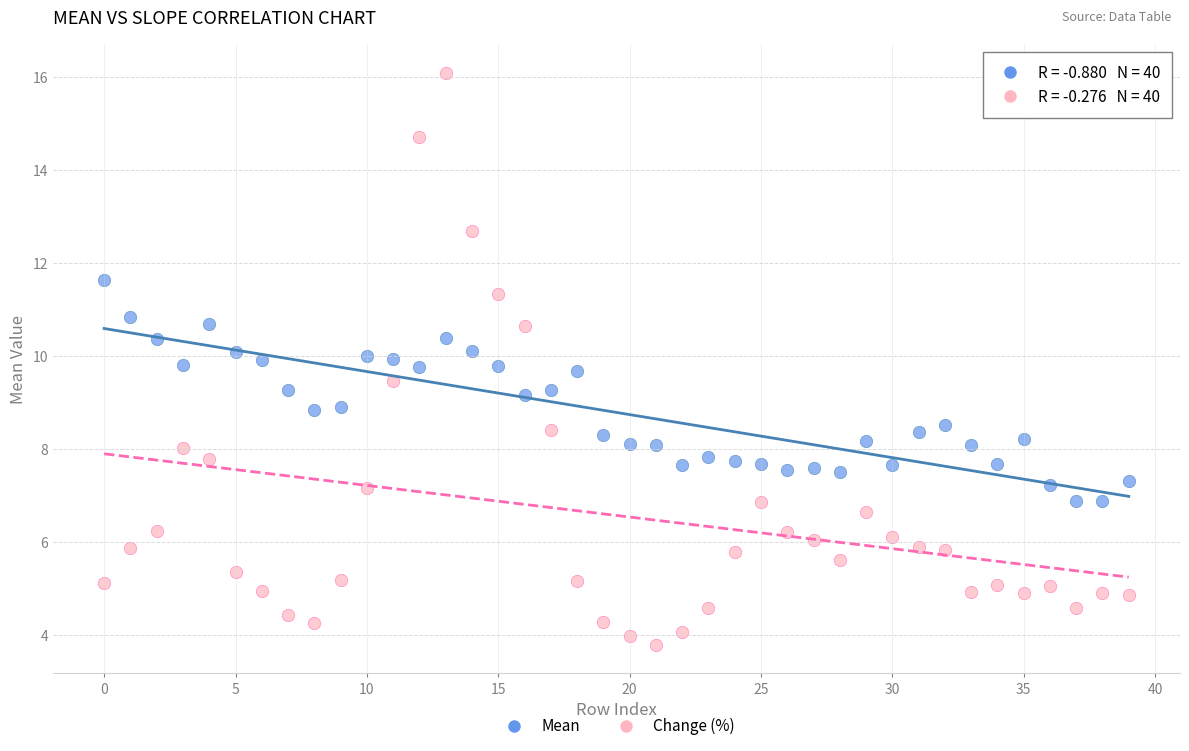

What are all the series names shown in the legend?

Mean, Change (%)